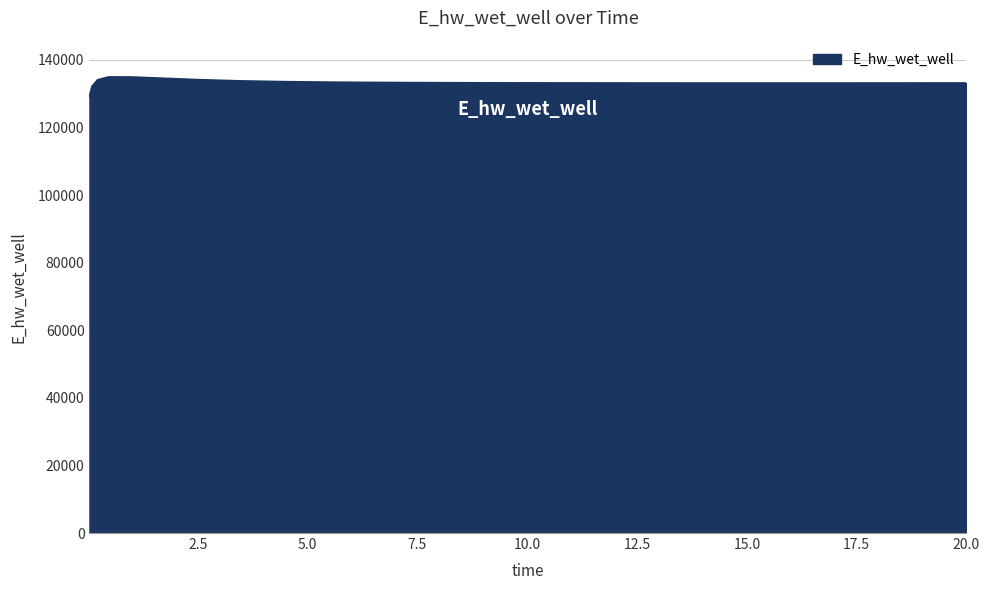

What is the difference between the maximum and minimum values?

5715.1